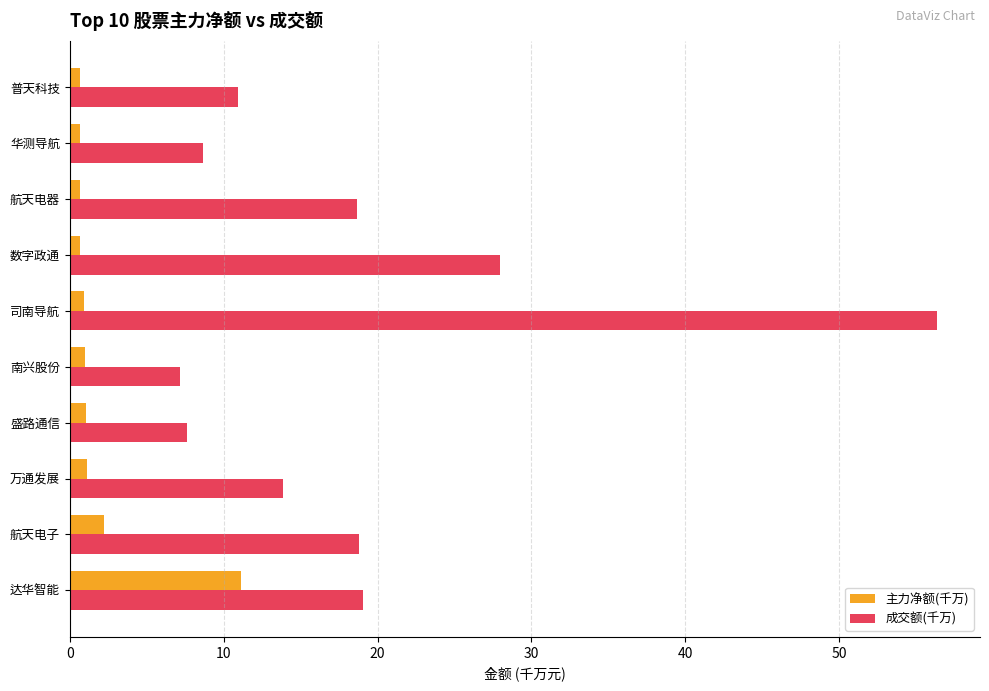

What is the difference between the maximum and minimum values in the 成交额(千万) series?

49.2